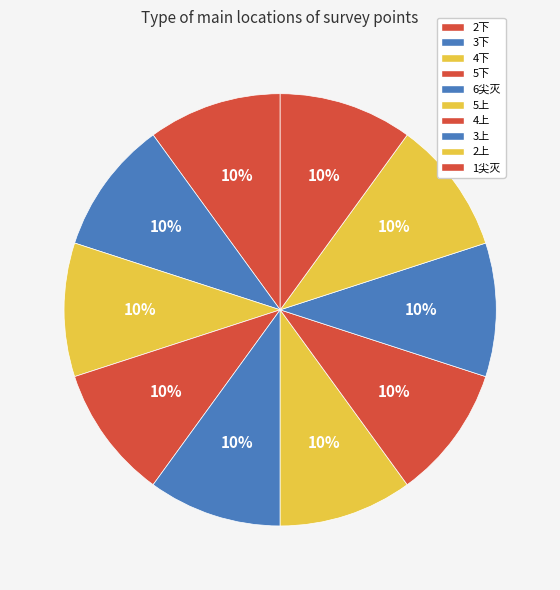

What is the ratio of the value at 6尖灭 to the value at 2上?

1.0